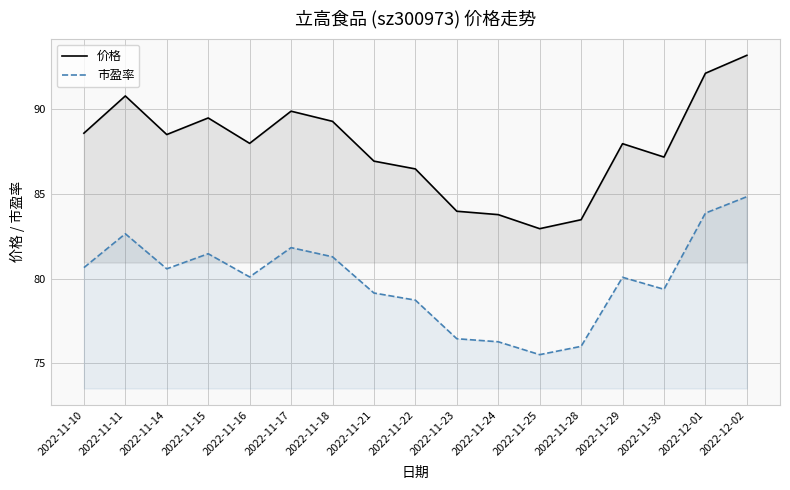

Where is 价格 nearest to the value 88?

2022-11-16